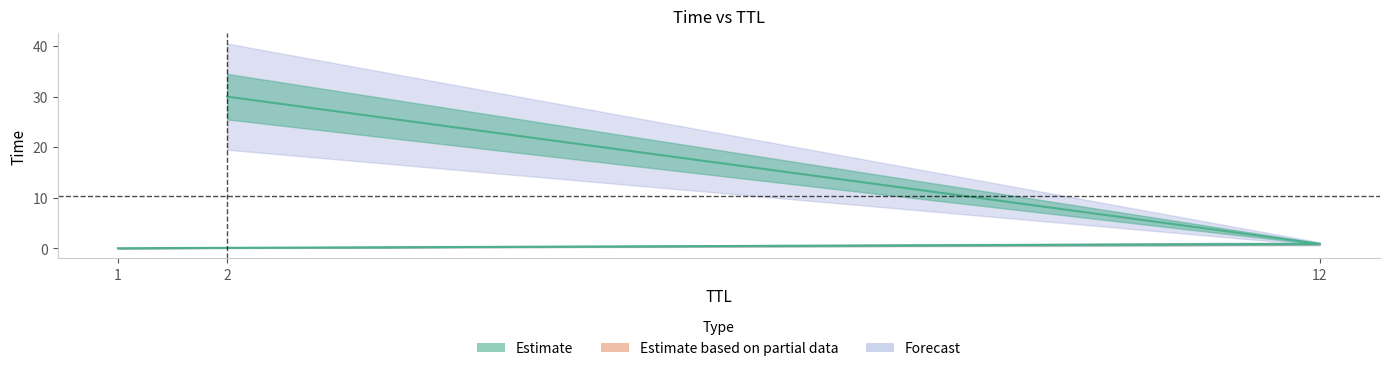

Rank the categories by value from highest to lowest.

2, 12, 1